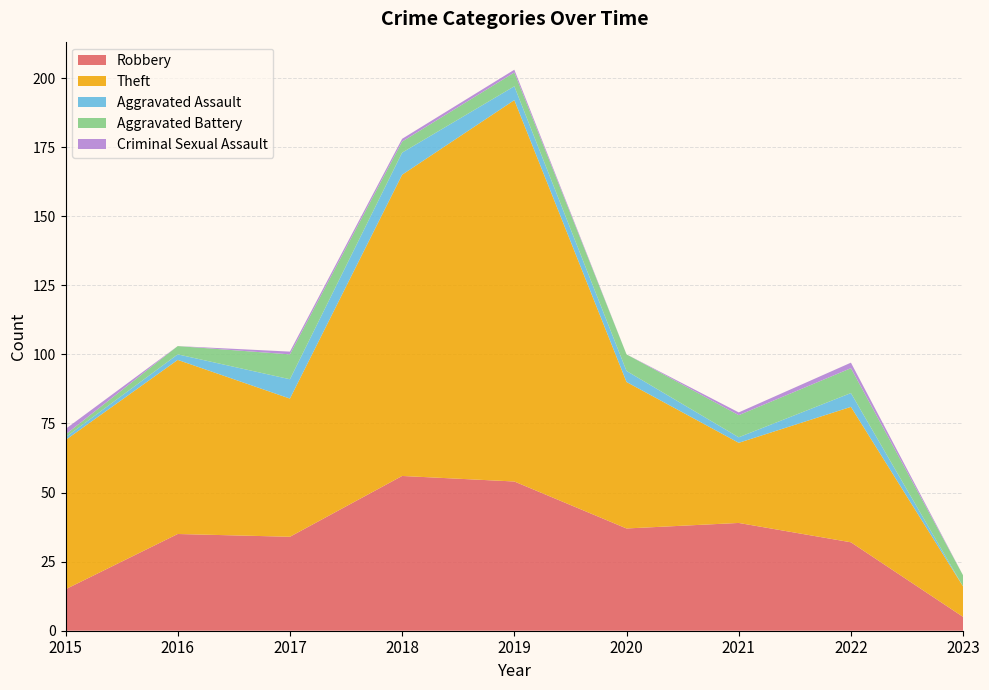

Reading left to right, list all the values displayed in this chart.

Robbery: 2015=15	2016=35	2017=34	2018=56	2019=54	2020=37	2021=39	2022=32	2023=5
Theft: 2015=54	2016=63	2017=50	2018=109	2019=138	2020=53	2021=29	2022=49	2023=11
Aggravated Assault: 2015=1	2016=2	2017=7	2018=8	2019=5	2020=4	2021=2	2022=5	2023=0
Aggravated Battery: 2015=1	2016=3	2017=9	2018=4	2019=5	2020=6	2021=8	2022=9	2023=4
Criminal Sexual Assault: 2015=2	2016=0	2017=1	2018=1	2019=1	2020=0	2021=1	2022=2	2023=0